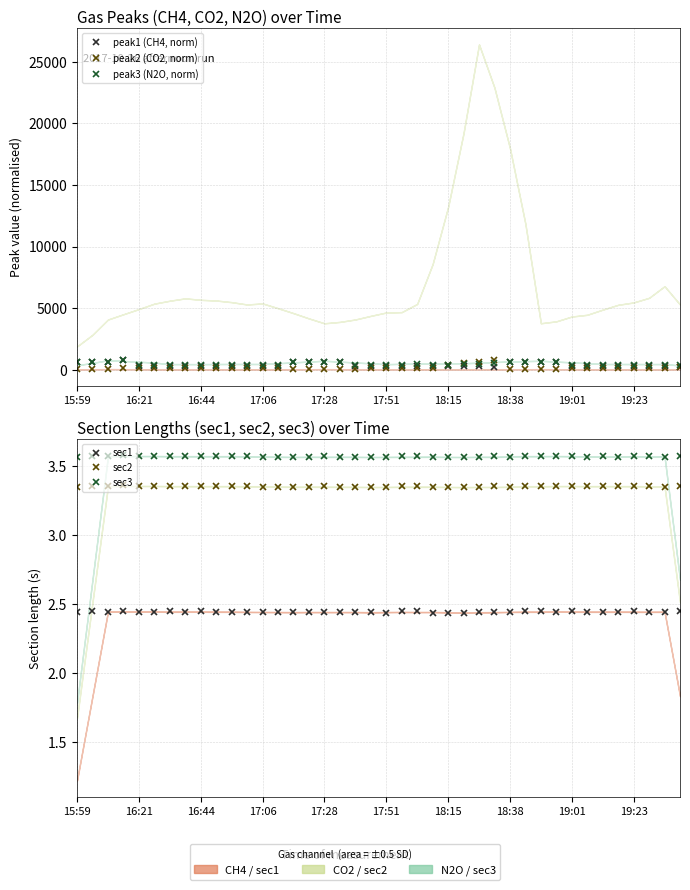

True or false: sec3 and sec2 cross at least once.

False